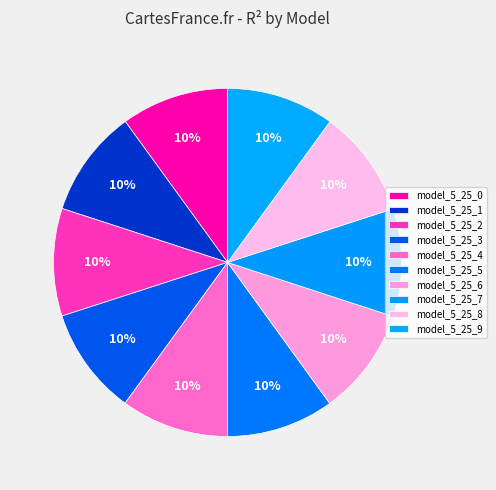

Count the number of slices in the pie.

10